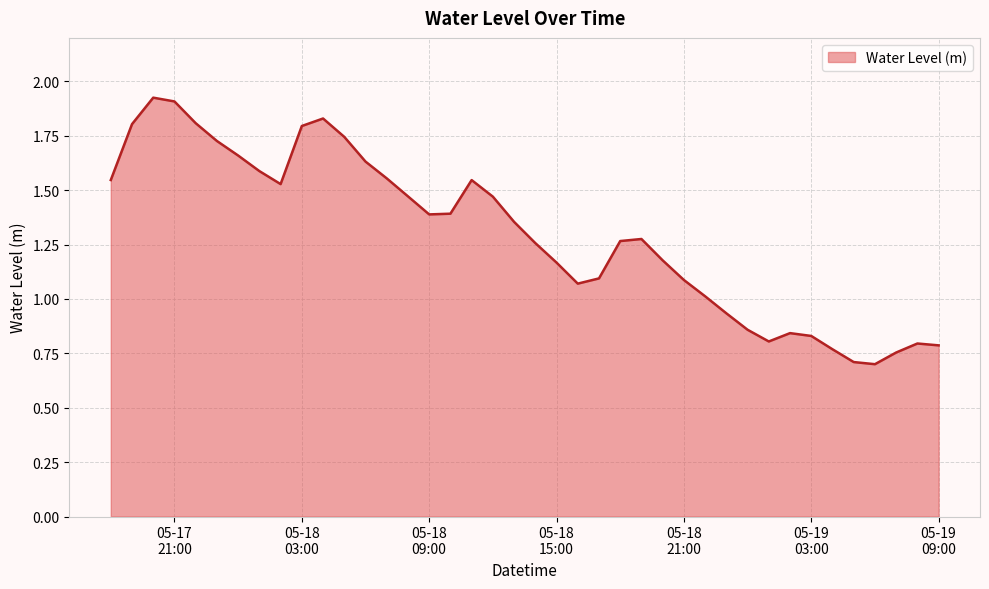

What is the minimum value shown in the chart?

0.7